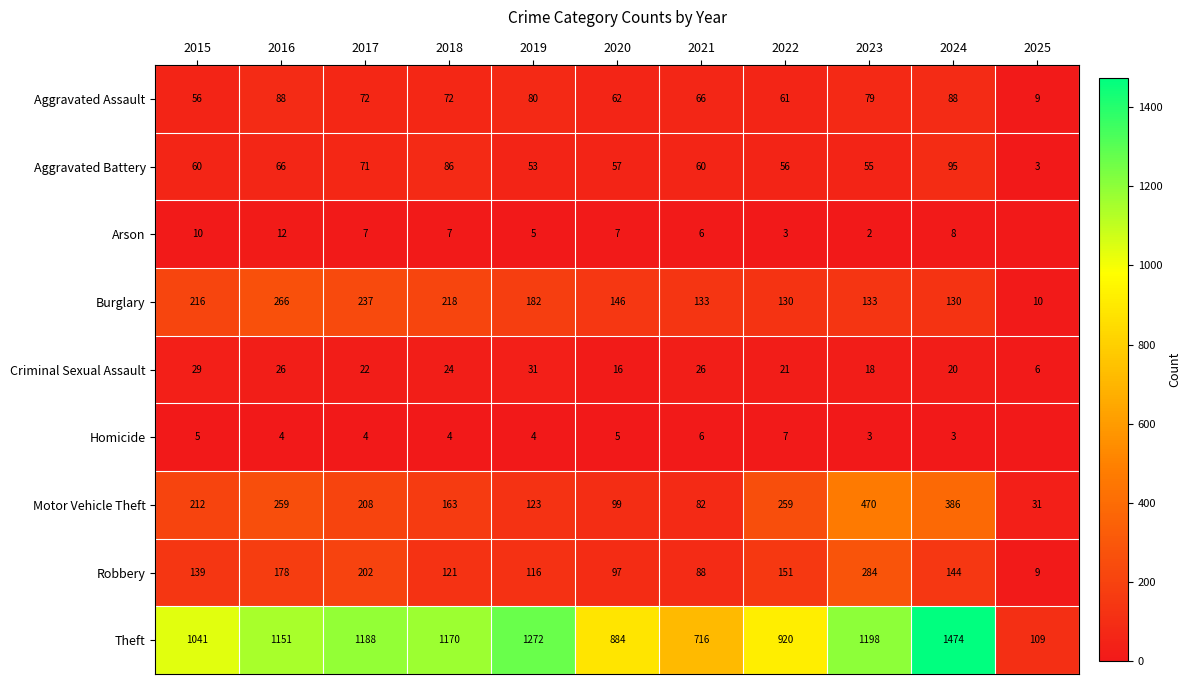

What is the approximate value of Aggravated Assault at 2024?

88